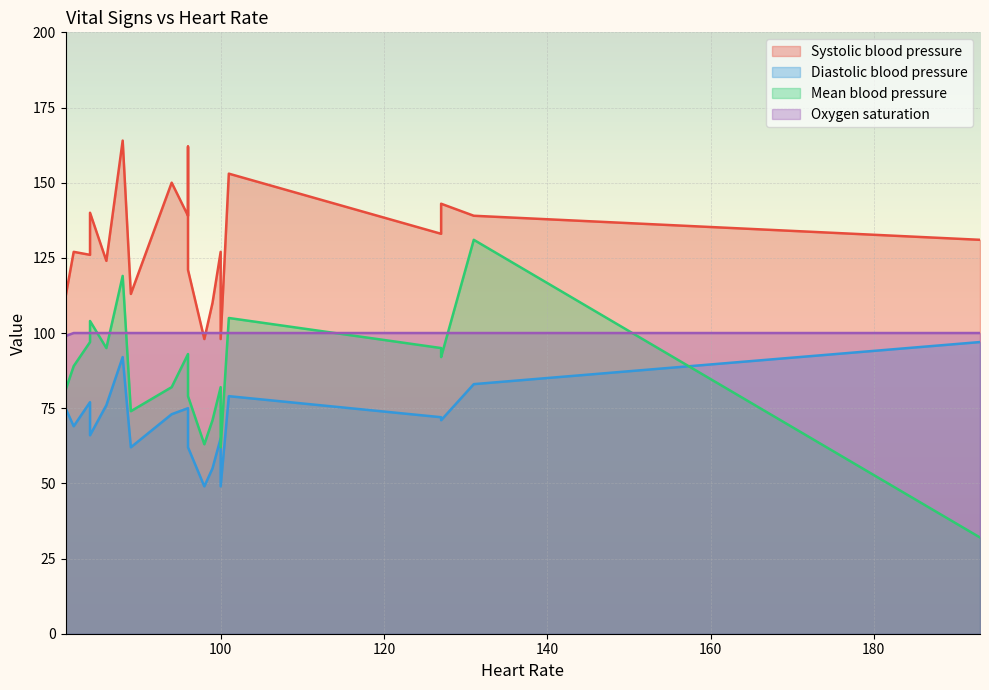

Reading left to right, extract all data points from this chart.

Systolic blood pressure: 84=140	94=150	101=153	96=162	88=164	131=139	193=131	127=143	100=98	100=127	96=139	96=121	127=133	82=127	84=126	86=124	99=110	81=112	89=113	98=98
Diastolic blood pressure: 84=66	94=73	101=79	96=75	88=92	131=83	193=97	127=71	100=49	100=65	96=75	96=62	127=72	82=69	84=77	86=76	99=55	81=75	89=62	98=49
Mean blood pressure: 84=104	94=82	101=105	96=93	88=119	131=131	193=32	127=92	100=62	100=82	96=93	96=79	127=95	82=89	84=97	86=95	99=71	81=81	89=74	98=63
Oxygen saturation: 84=100	94=100	101=100	96=100	88=100	131=100	193=100	127=100	100=100	100=100	96=100	96=100	127=100	82=100	84=100	86=100	99=100	81=99	89=100	98=100